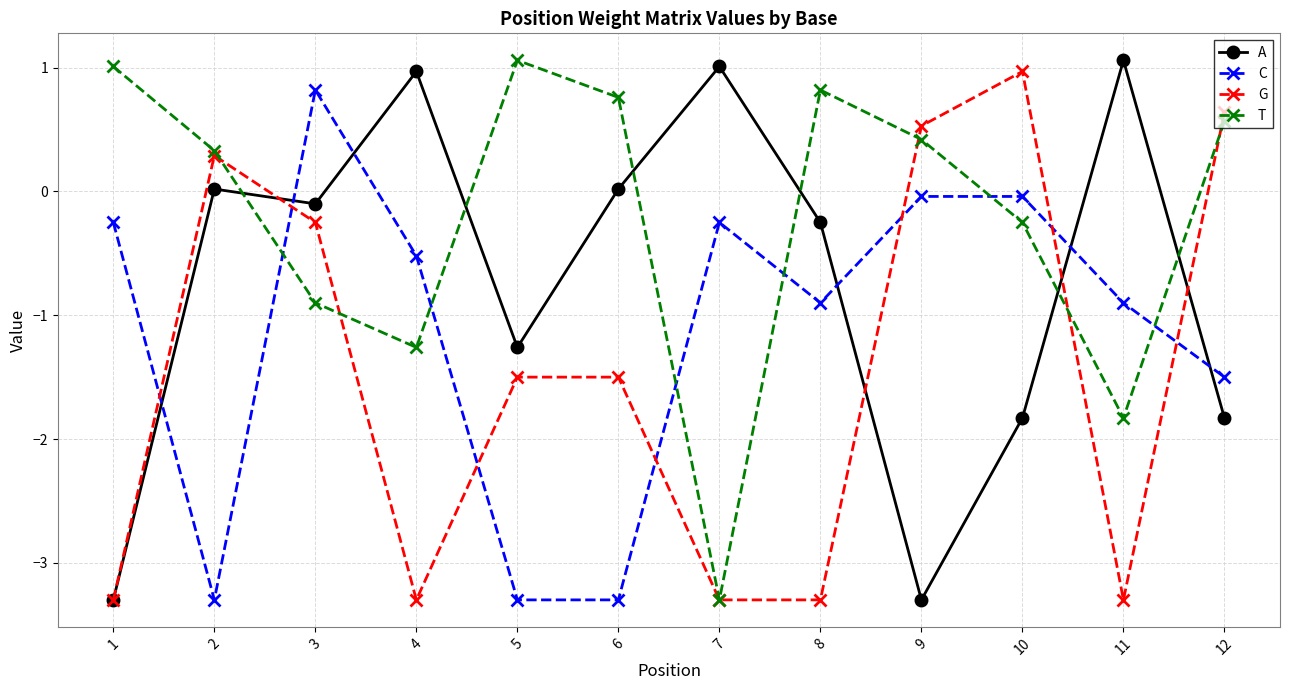

Which category has the highest value in the G series?

10